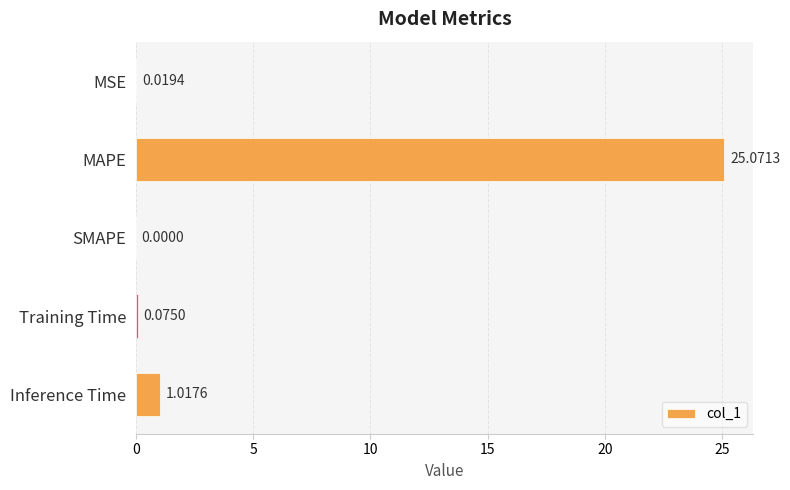

Does the chart contain stacked bars?

No